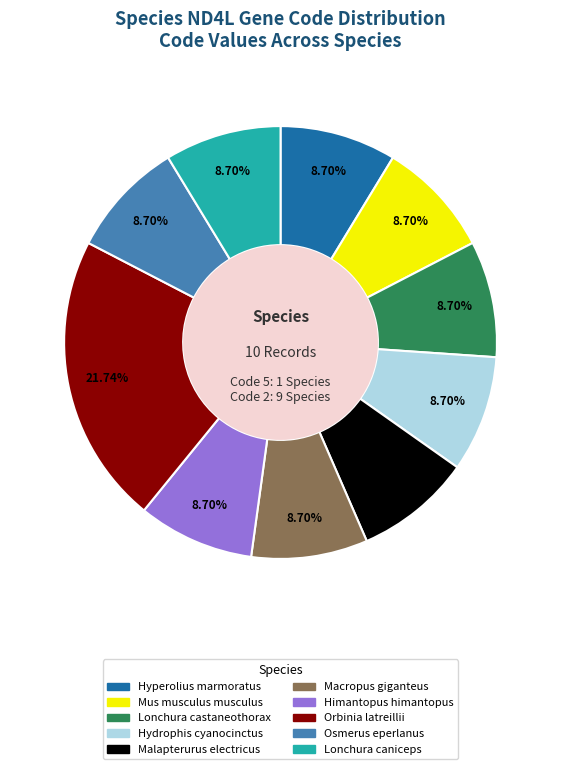

Which category has the biggest portion of the pie?

Orbinia latreillii